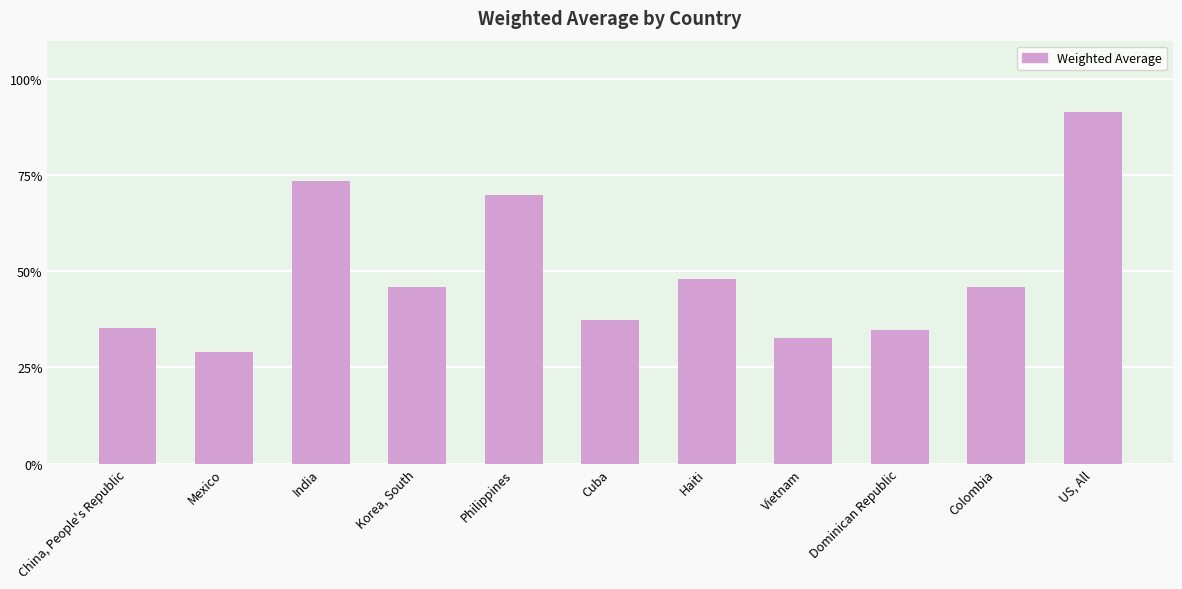

Reading right to left, extract all data points from this chart.

0.9	0.5	0.3	0.3	0.5	0.4	0.7	0.5	0.7	0.3	0.4